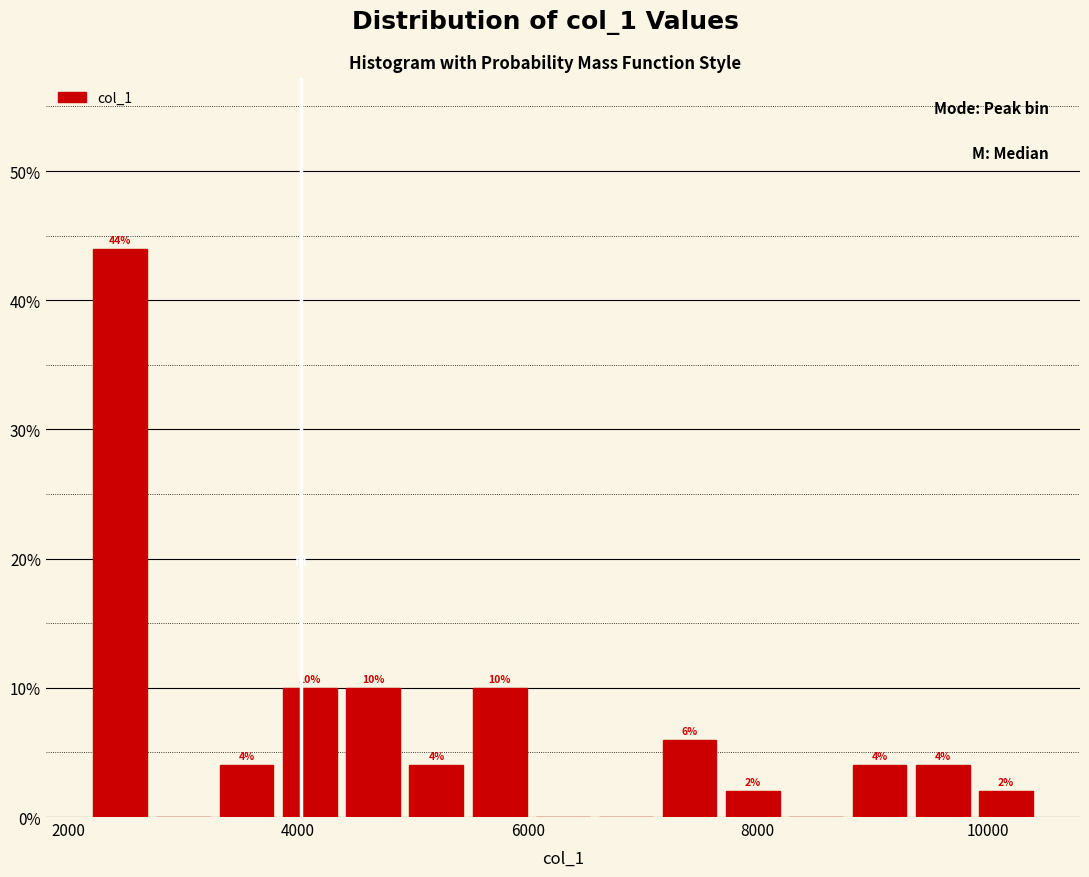

Around what value on the x-axis is the tallest bar? Give the approximate position of its centre, as read against the axis.

2400